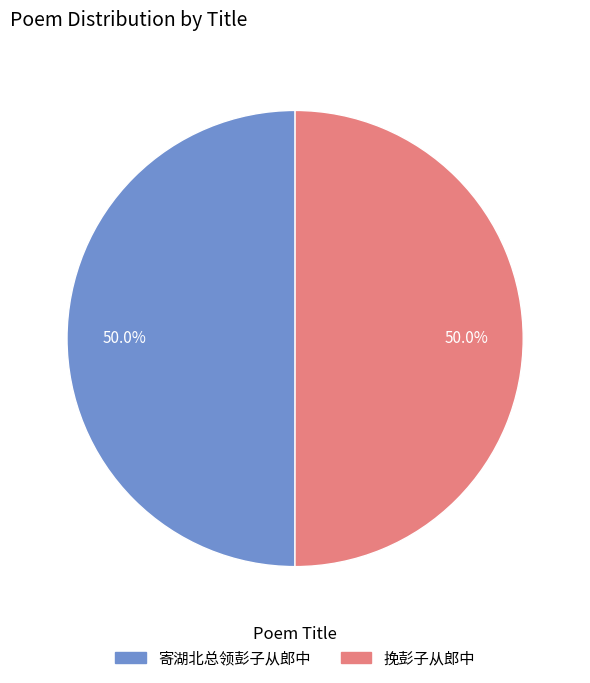

What percentage is the 挽彭子从郎中 slice, to the nearest percent?

50%